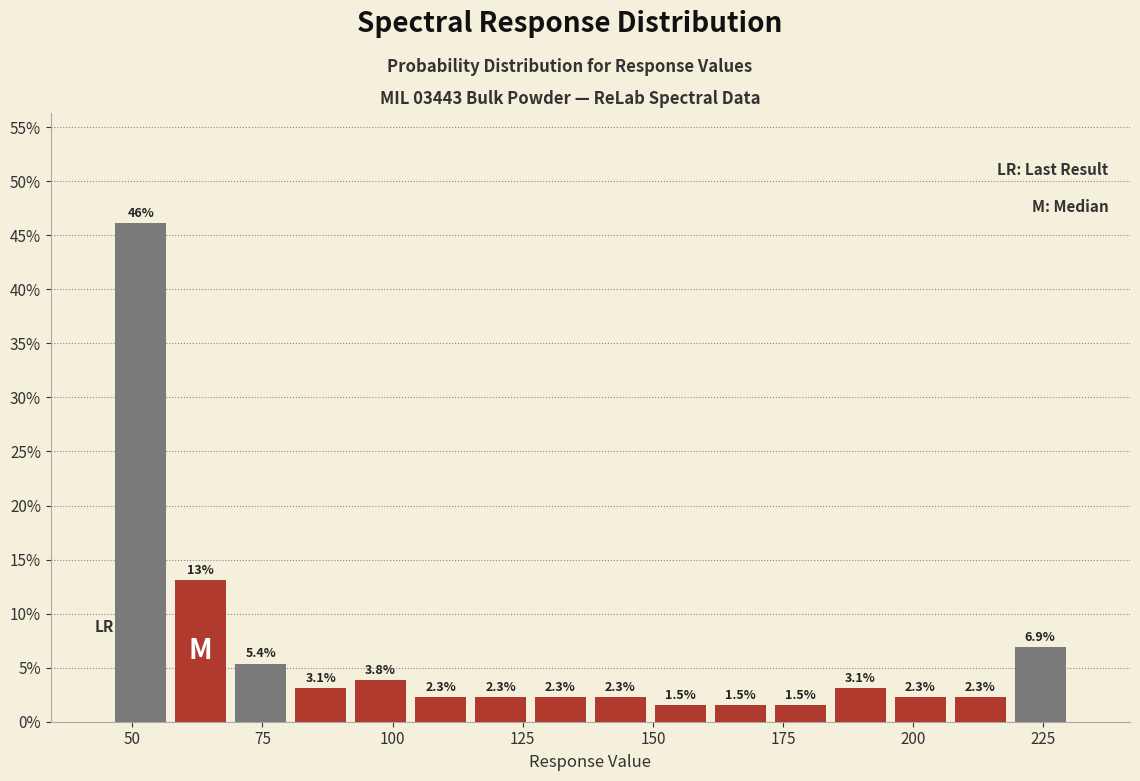

Around what value on the x-axis is the tallest bar? Give the approximate position of its centre, as read against the axis.

50